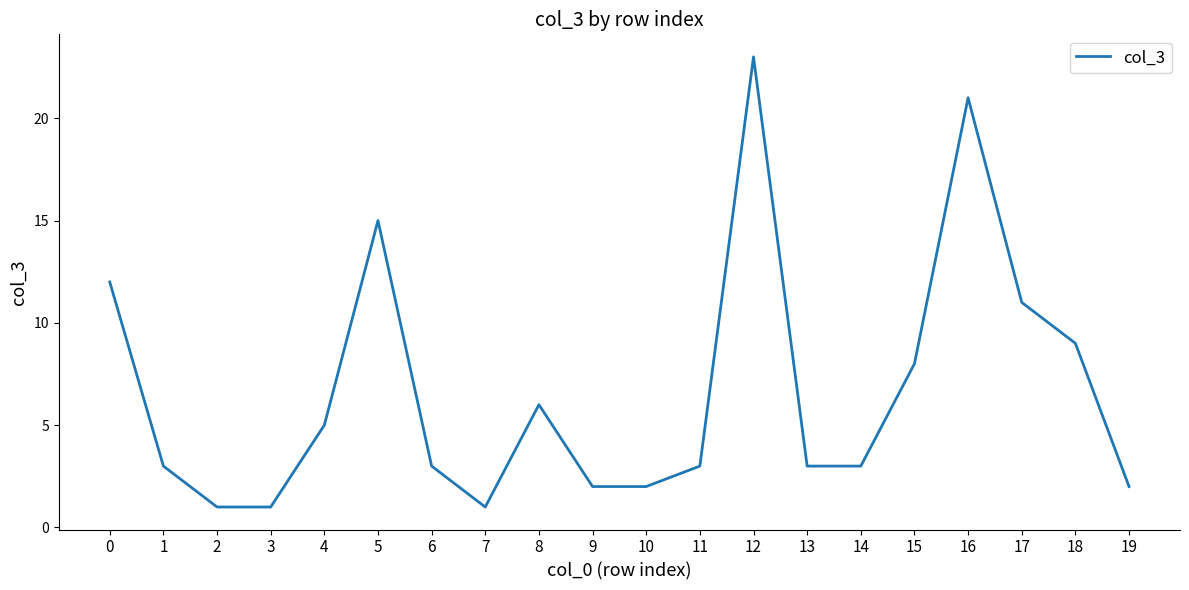

What is the ratio of the value at 9 to the value at 19?

1.0